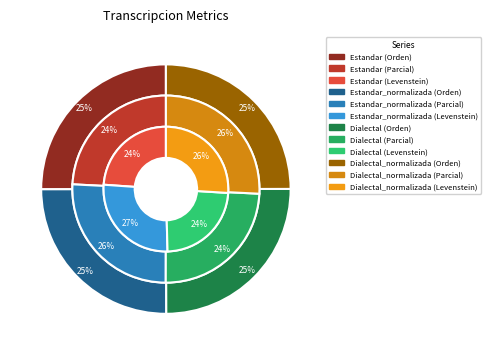

Is there a majority slice in this chart?

No